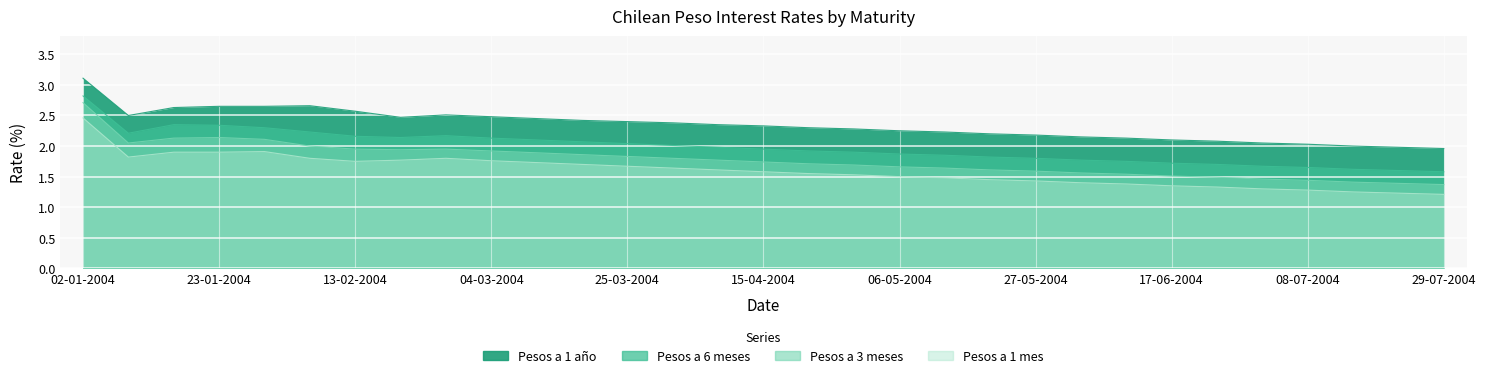

What is the total value across all series at 03-06-2004?

6.9